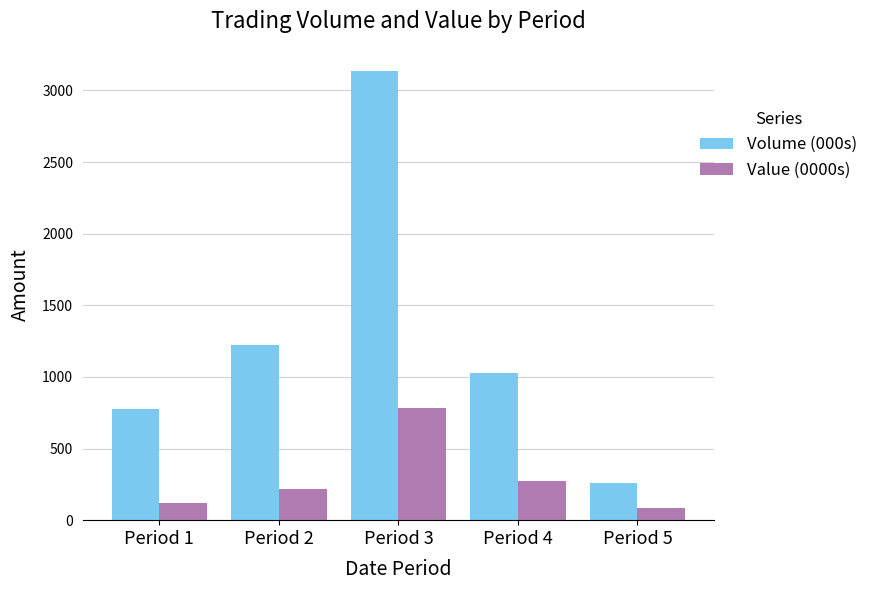

Are the bars horizontal?

No